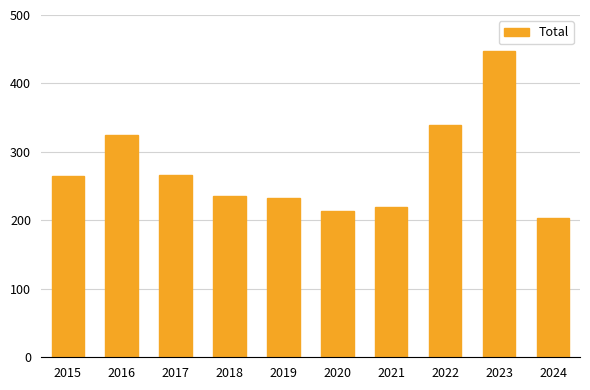

What is the greatest value displayed?

448